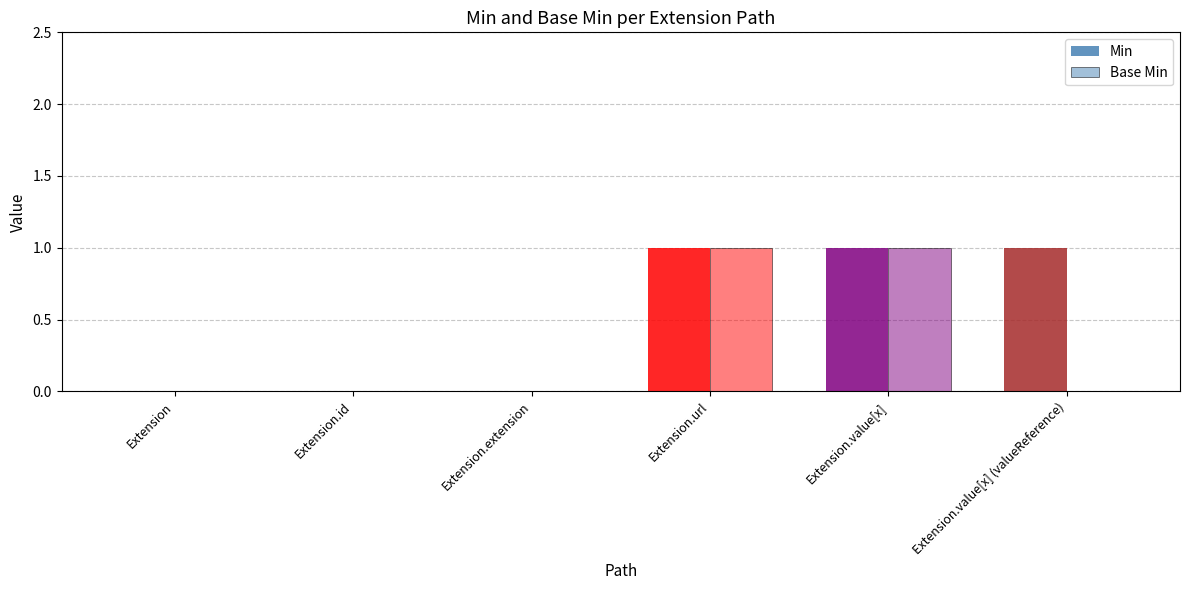

How many groups of bars are there?

6